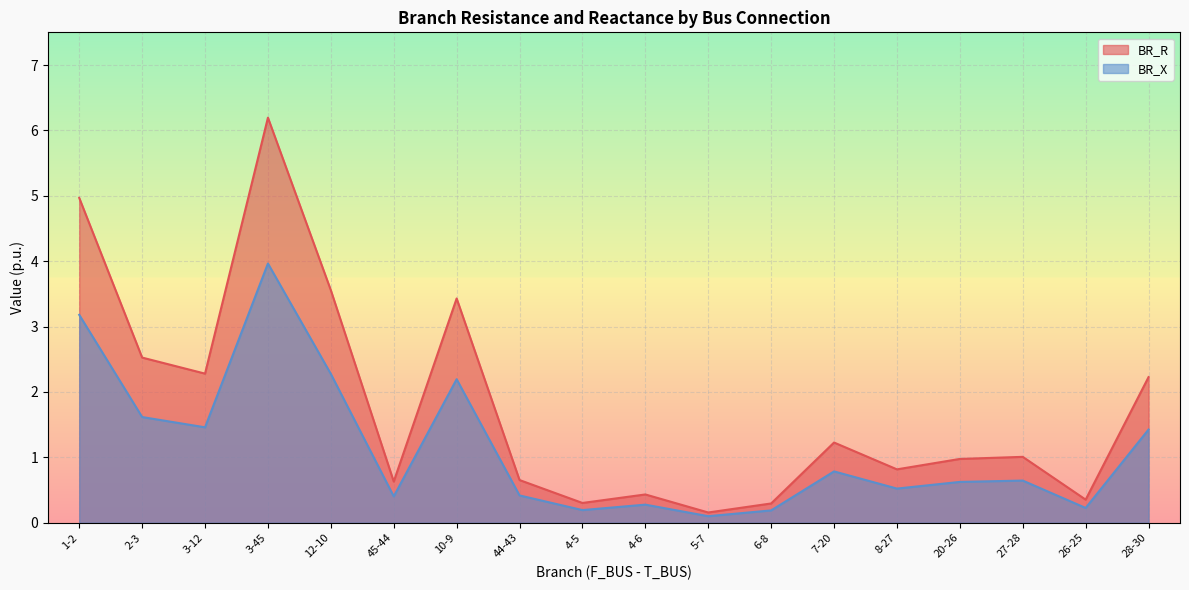

What are all the series names shown in the legend?

BR_R, BR_X